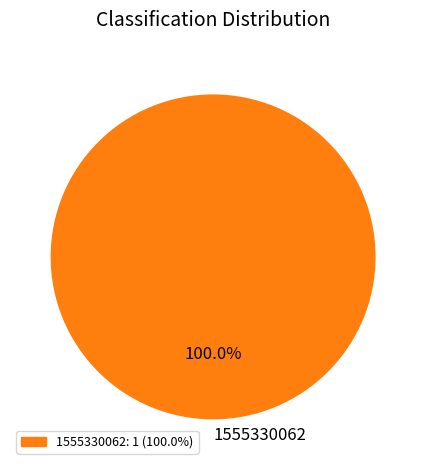

Is there any slice that represents more than half of the pie?

Yes